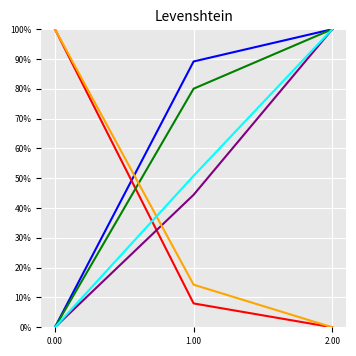

What is the maximum value shown in the chart?

1.0